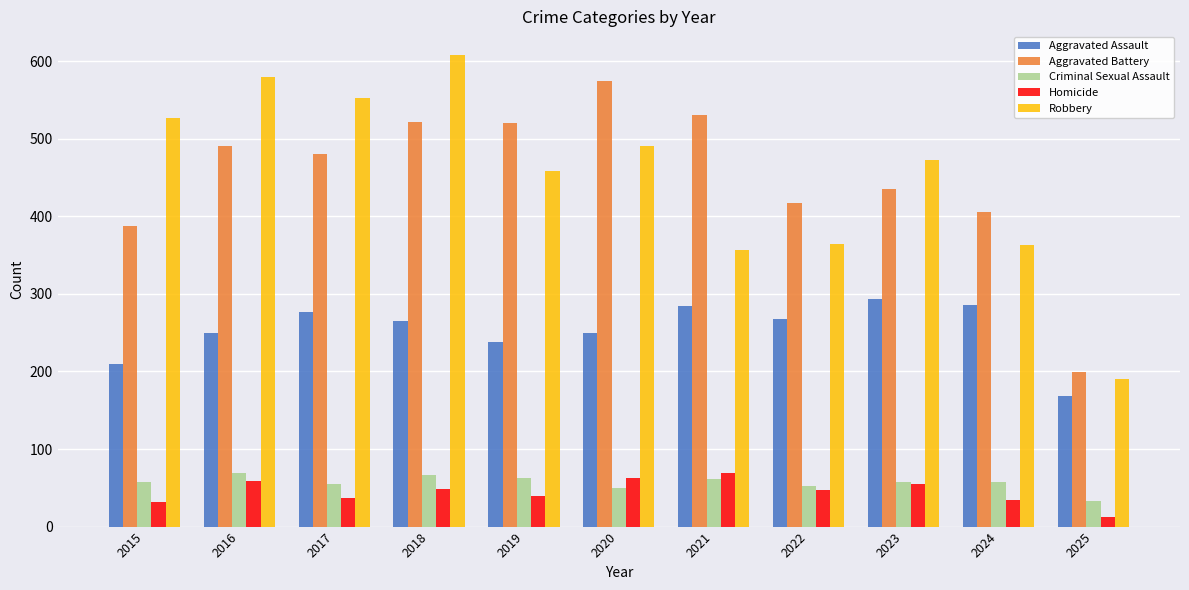

The Aggravated Battery series shows 355 at 2019. True or false?

False